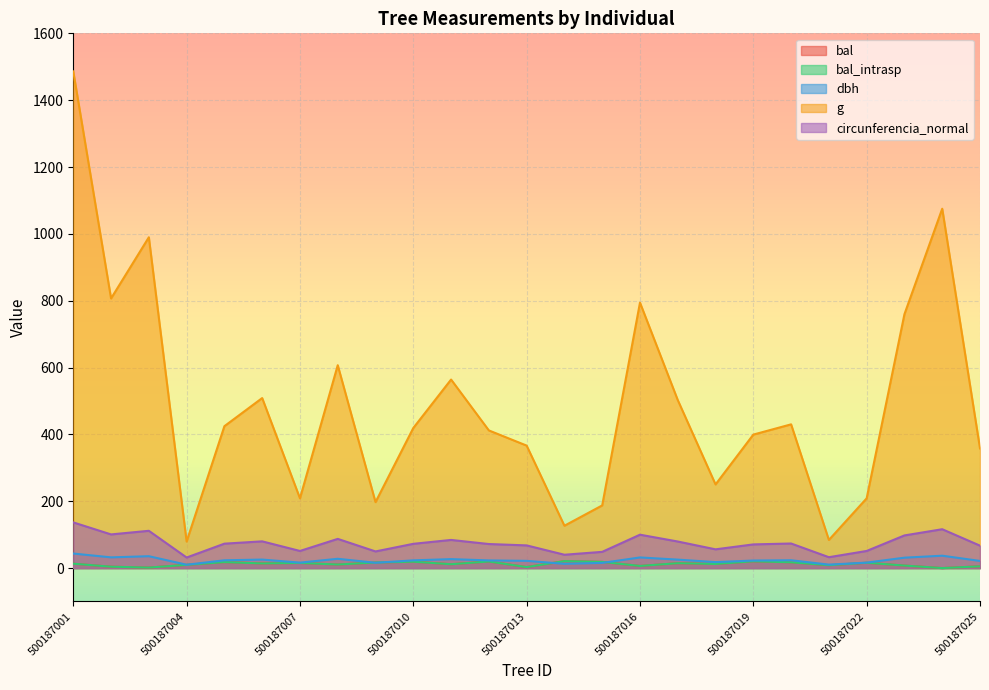

At which category does the chart reach its minimum across all series?

500187024